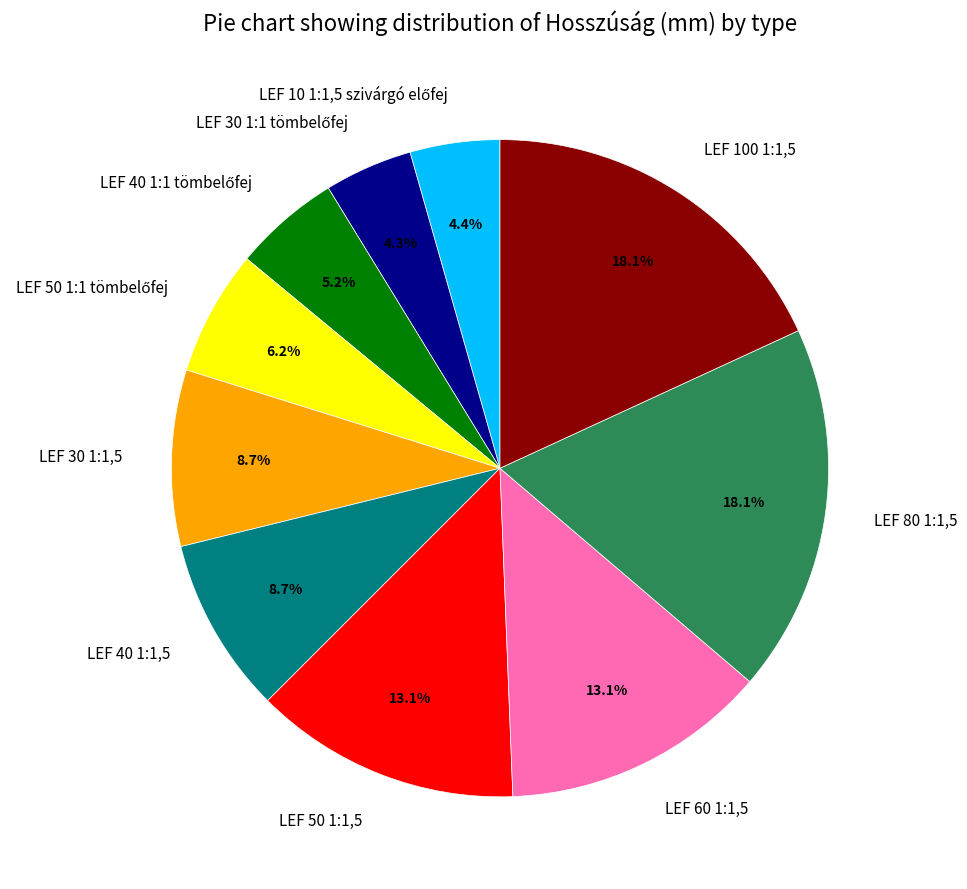

To the nearest percent, what percentage of the pie is LEF 60 1:1,5?

13%